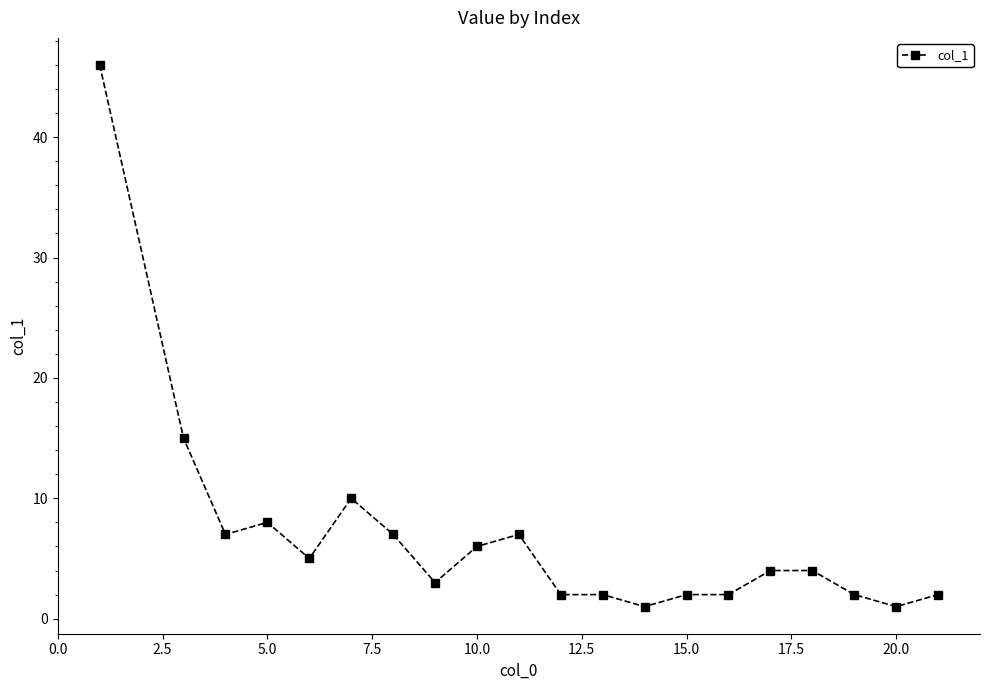

What is the difference between the maximum and minimum values?

45